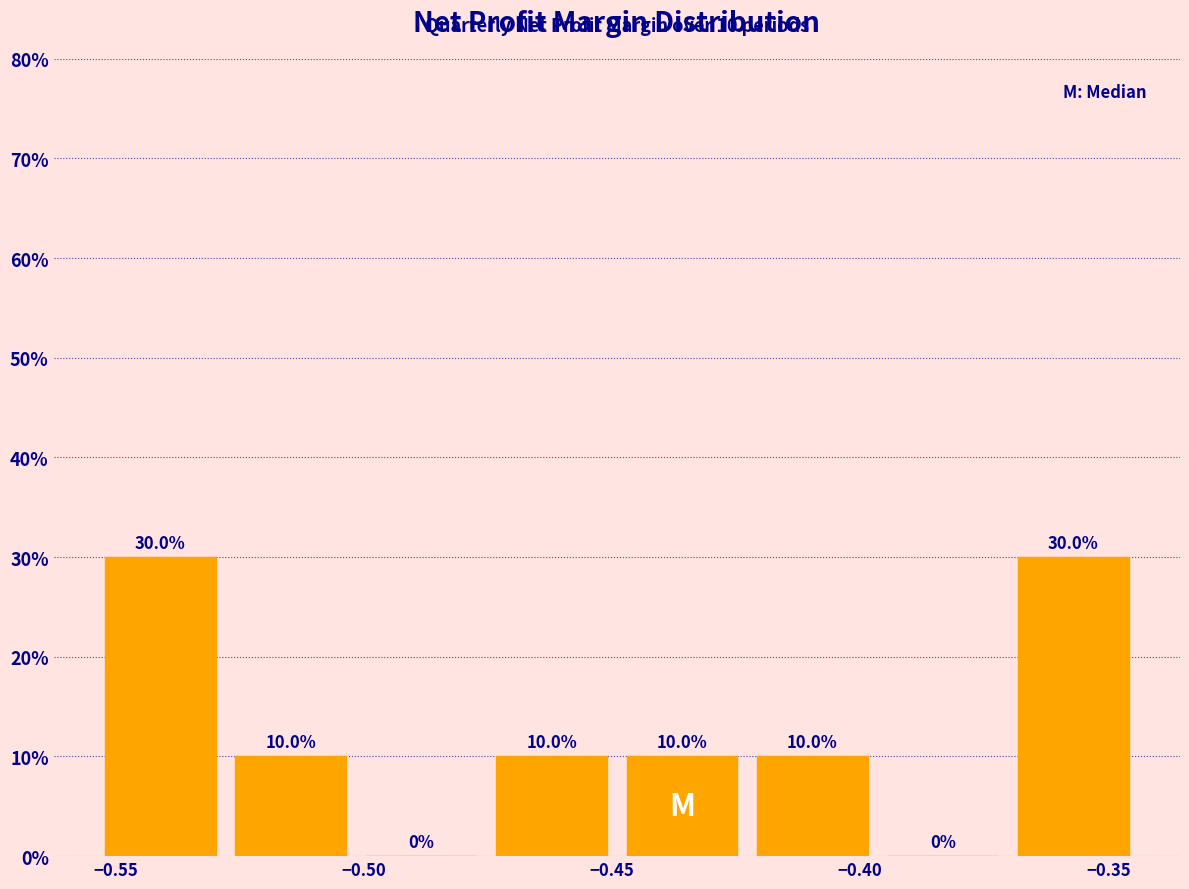

Reading left to right, list every bar in this chart as the range it spans on the x-axis followed by its height. The bar edges are not printed on the chart, so give them approximately, as read against the axis.

-0.555 to -0.530: 30.0
-0.530 to -0.500: 10.0
-0.500 to -0.475: 0.0
-0.475 to -0.450: 10.0
-0.450 to -0.425: 10.0
-0.425 to -0.395: 10.0
-0.395 to -0.370: 0.0
-0.370 to -0.345: 30.0